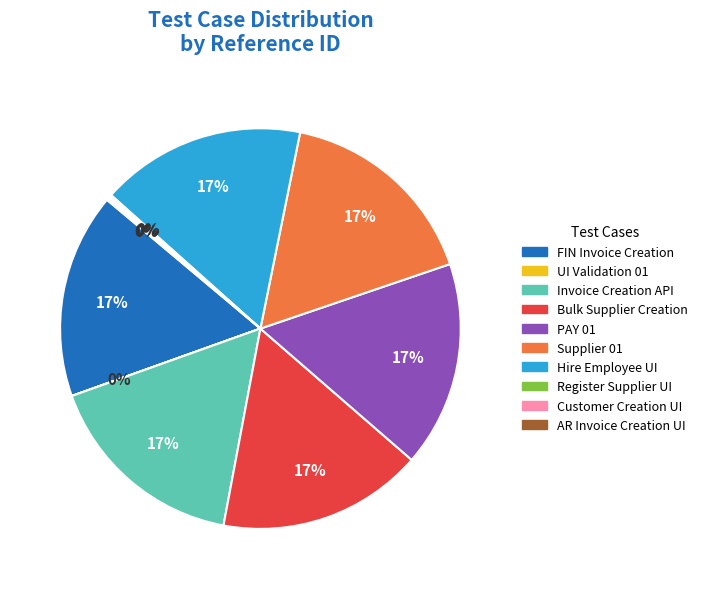

Is there any slice that represents more than half of the pie?

No